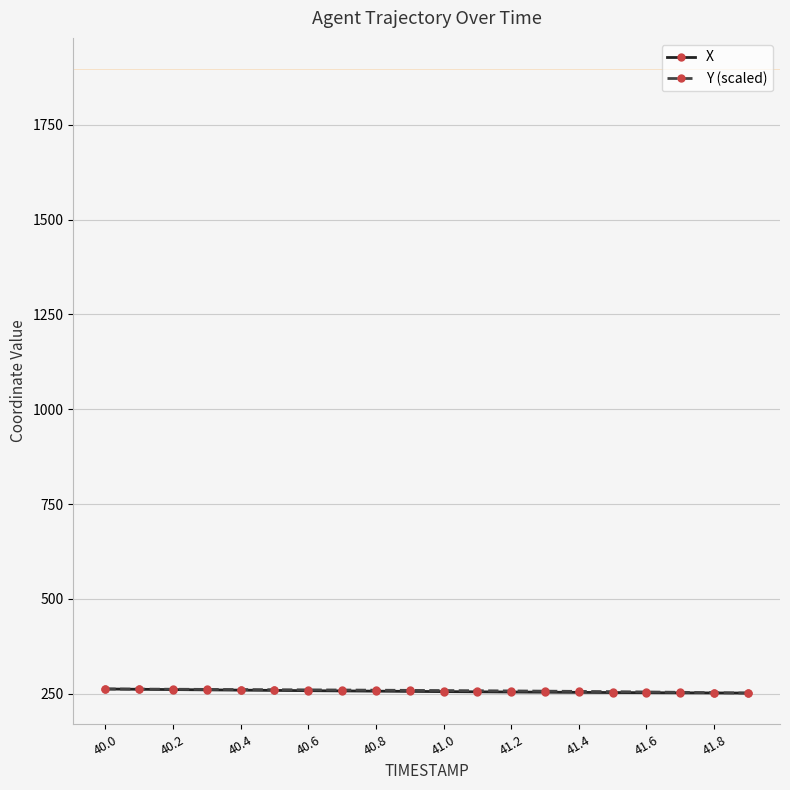

What is the value of the X point at the 19th from the left?

251.7